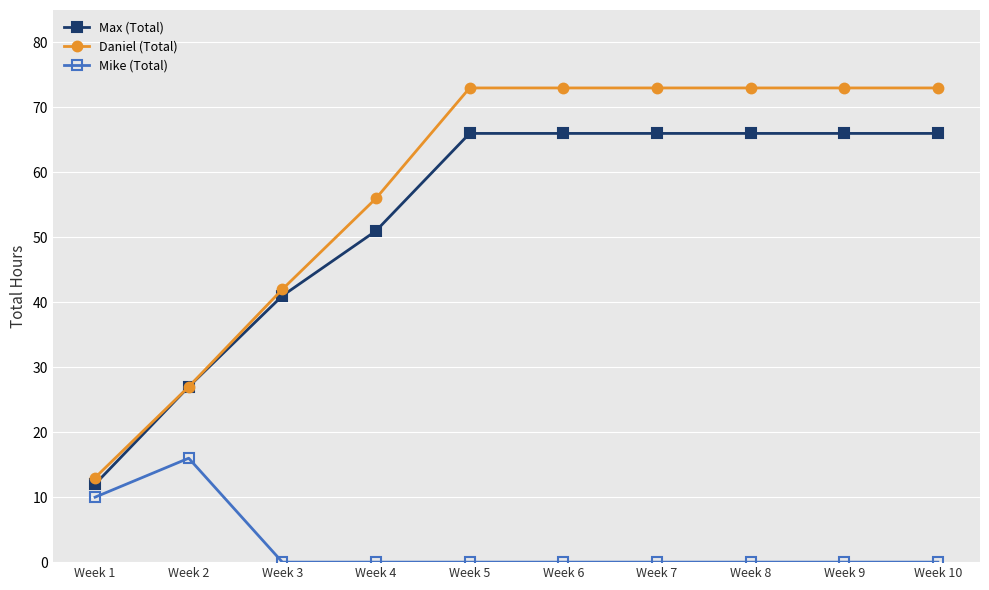

Which series has the largest total across all categories?

Daniel (Total)